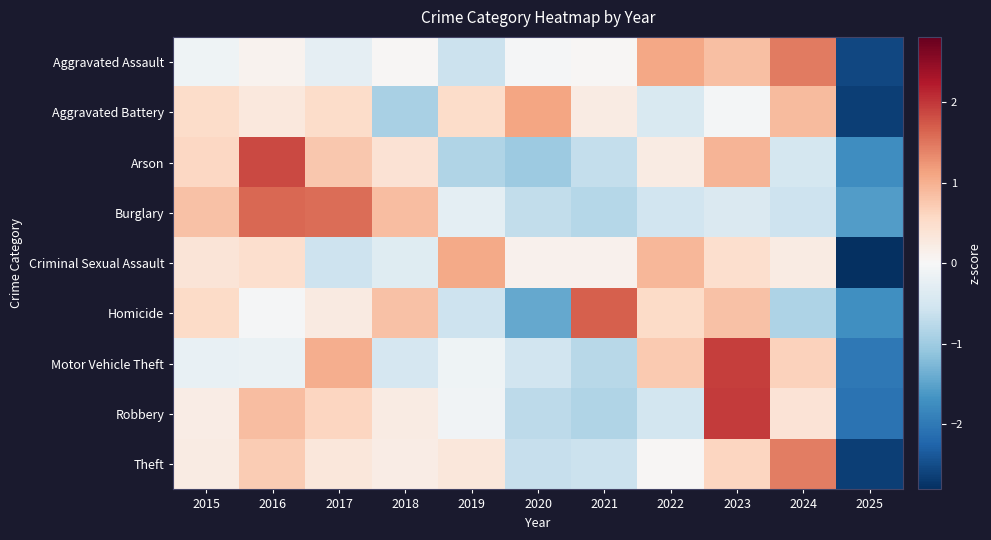

Rank the series by their maximum value, from lowest to highest.

Criminal Sexual Assault, Aggravated Battery, Theft, Aggravated Assault, Burglary, Homicide, Arson, Motor Vehicle Theft, Robbery